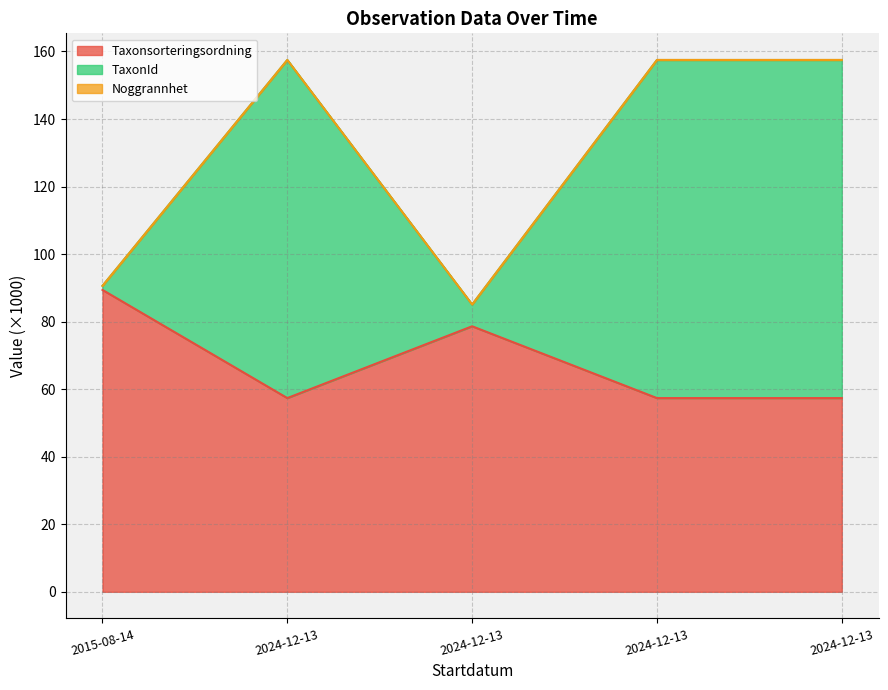

What is the value of the Taxonsorteringsordning point at the 4th from the left?

57.4